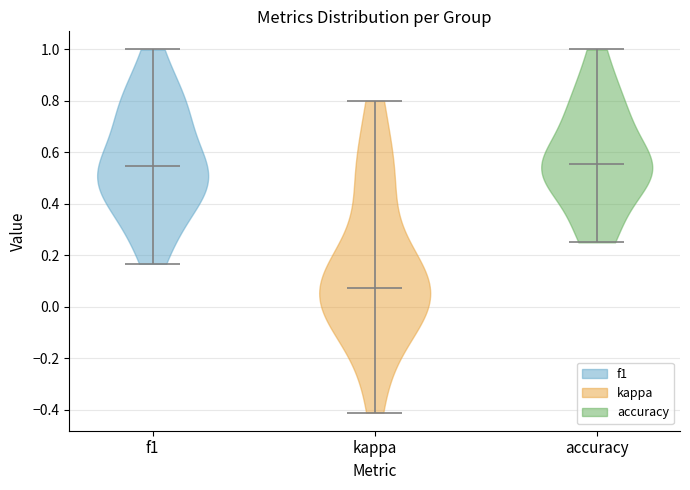

Reading left to right, read every violin against the y-axis: where its median line is, and the lowest and highest points it reaches. The values are not printed on the chart, so give them approximately, as read against the axis.

f1: median line 0.54, lowest point 0.16, highest point 1.00
kappa: median line 0.08, lowest point -0.42, highest point 0.80
accuracy: median line 0.56, lowest point 0.26, highest point 1.00